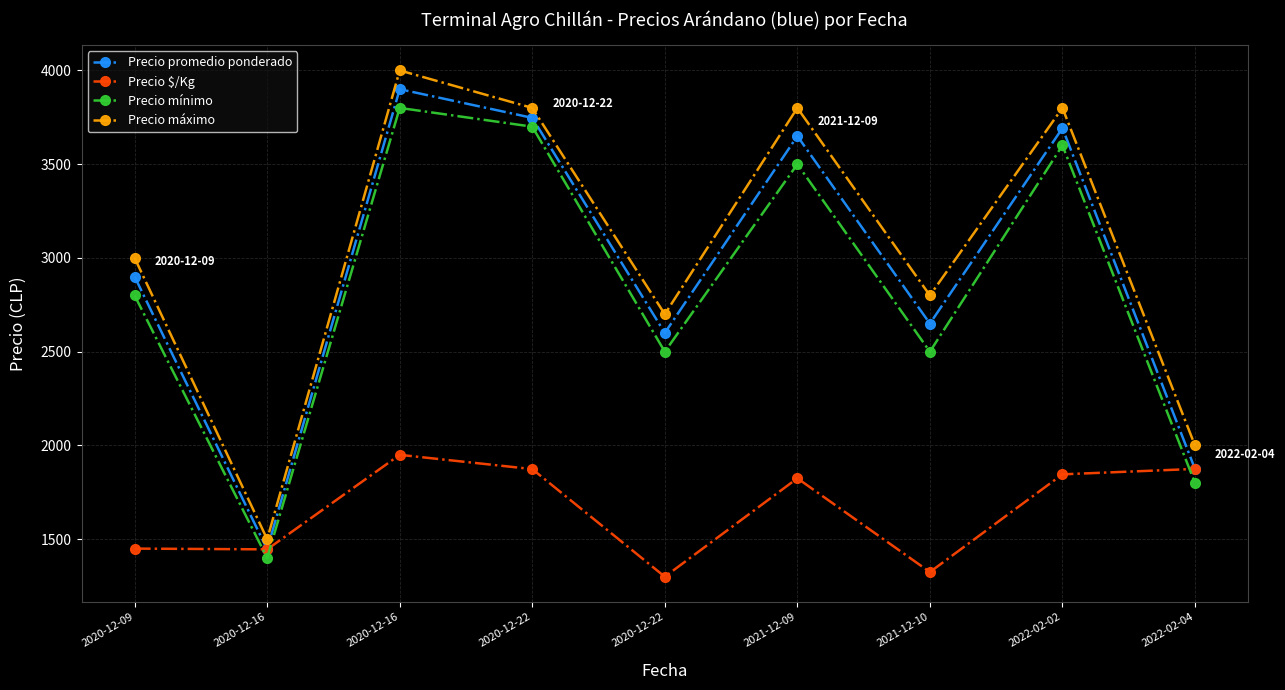

True or false: Precio máximo and Precio $/Kg intersect in this chart.

False